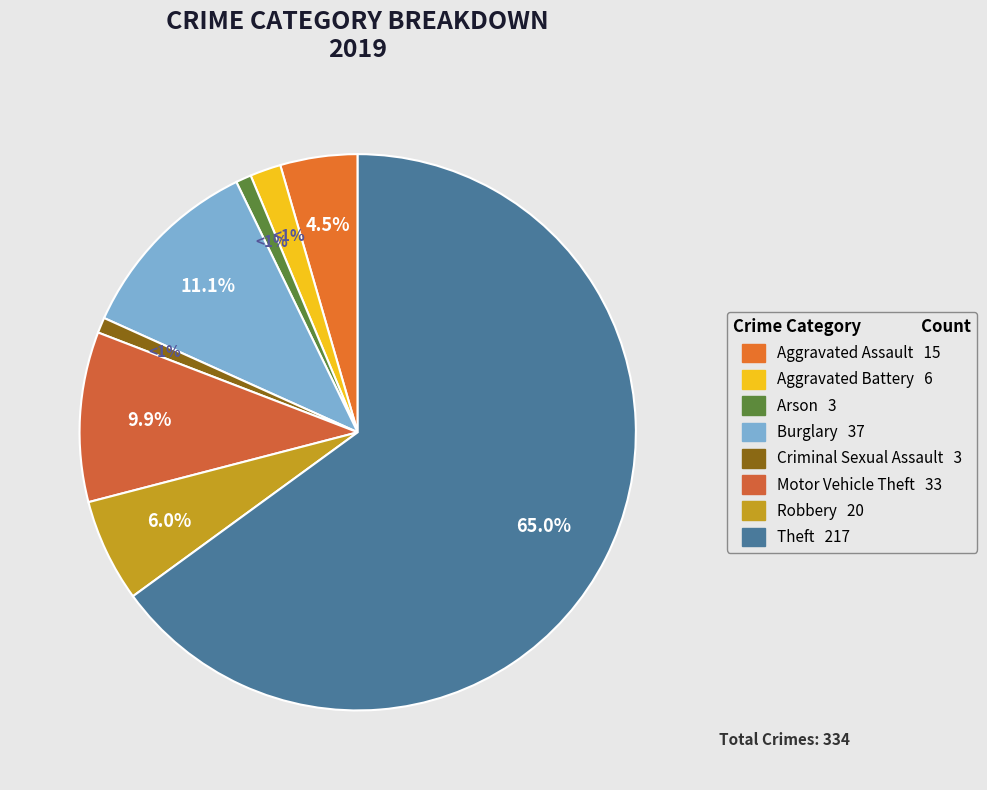

To the nearest percent, what portion does Motor Vehicle Theft represent?

10%